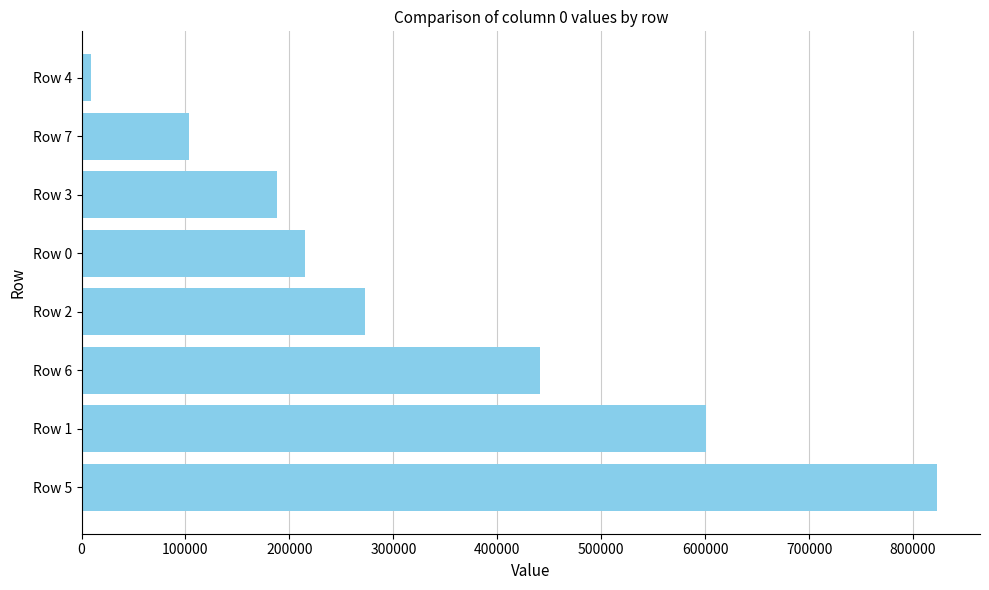

Which label corresponds to the smallest value in the chart?

Row 4